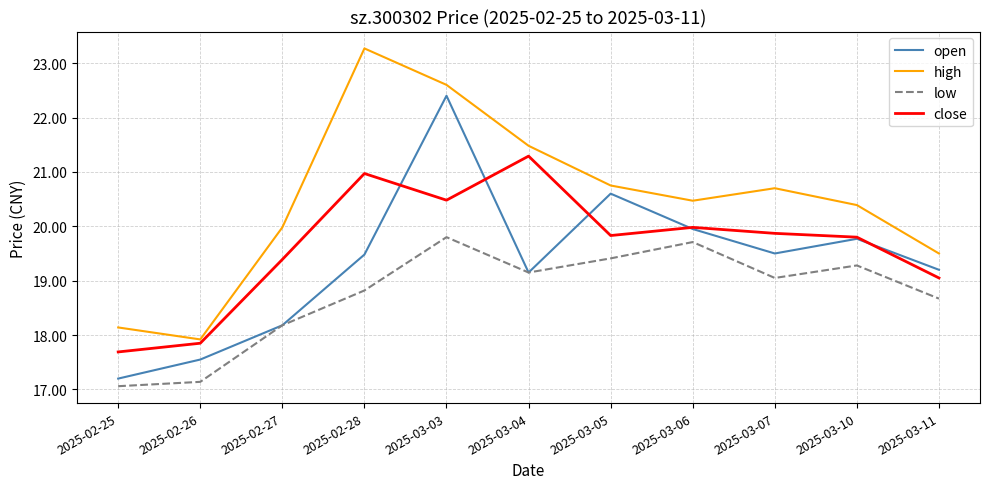

What is the difference between the low values at 2025-02-28 and 2025-03-05?

0.6